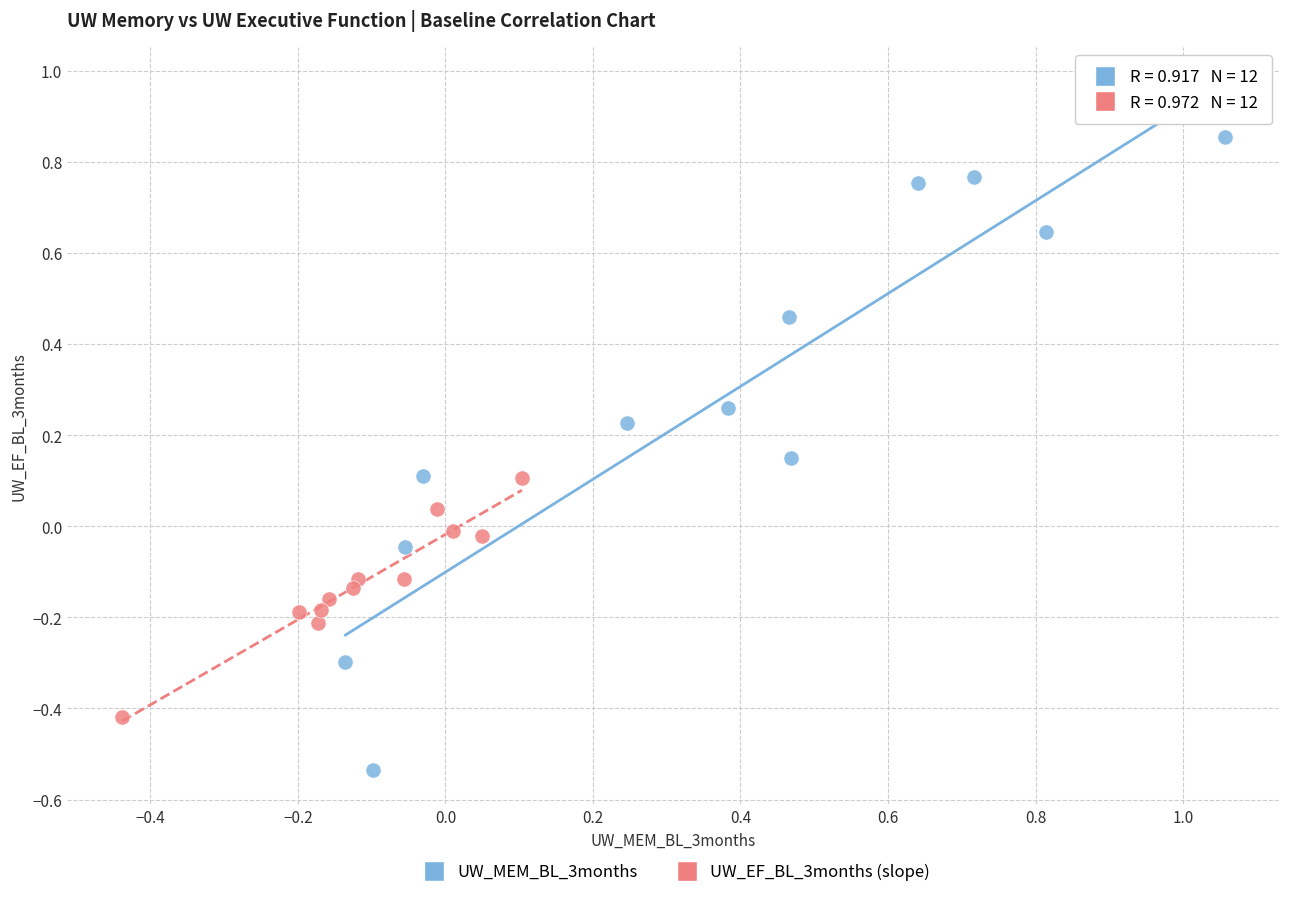

What are all the series names shown in the legend?

UW_MEM_BL_3months, UW_EF_BL_3months (slope)